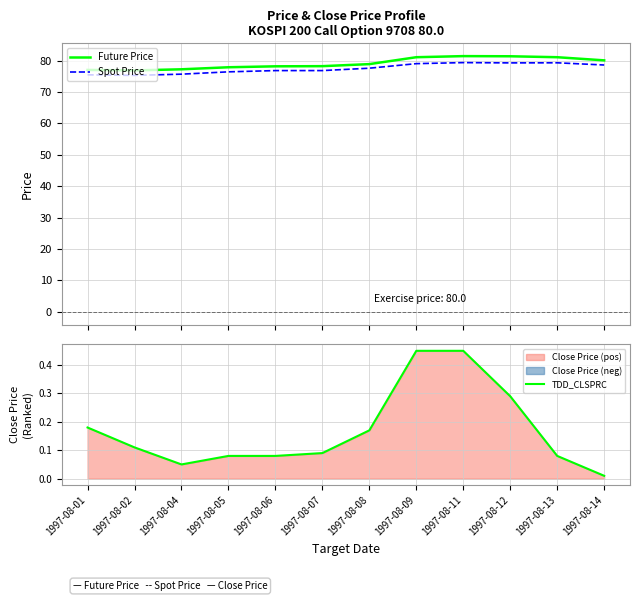

Between 1997-08-05 and 1997-08-09, which is larger?

1997-08-09